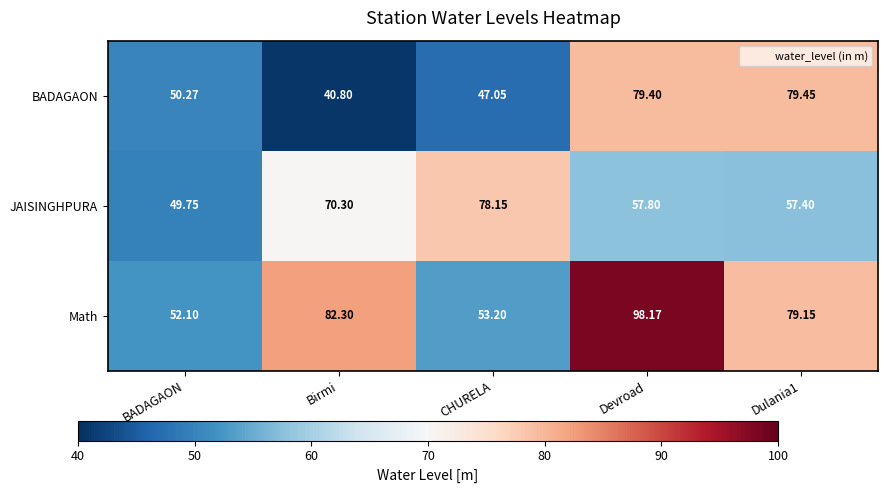

Rank the series at CHURELA from lowest to highest value.

BADAGAON, Math, JAISINGHPURA